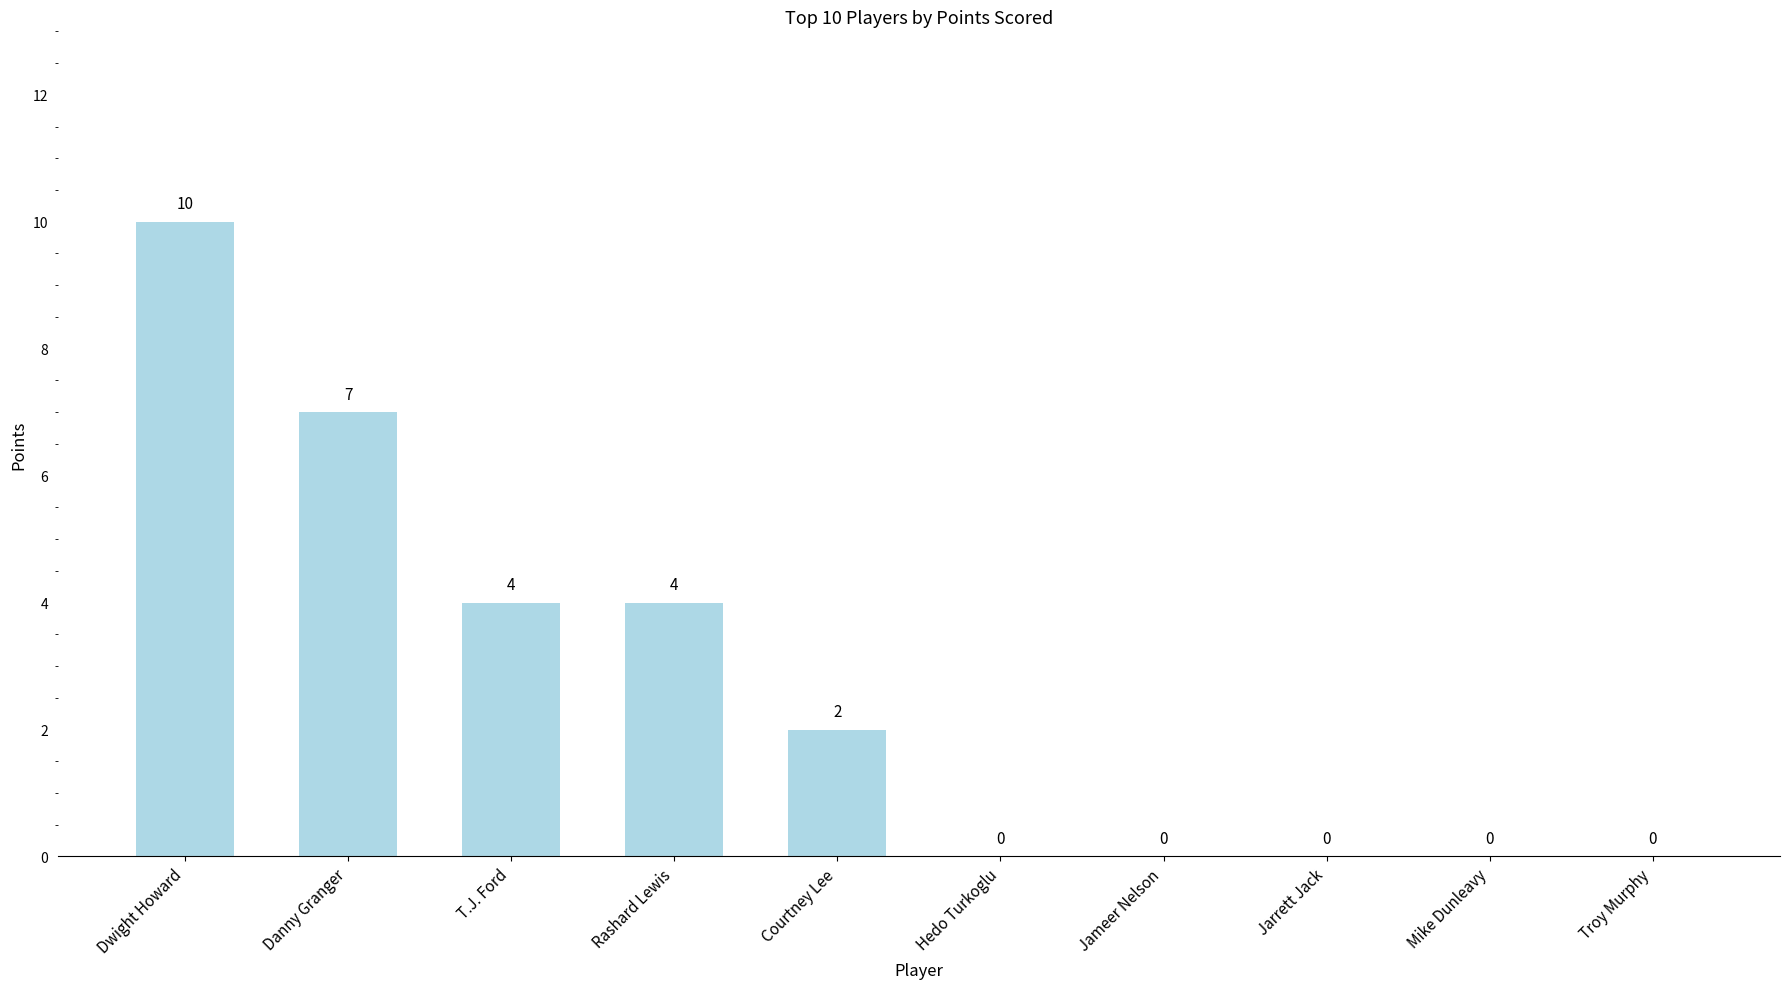

At which label does the data first exceed 2?

Dwight Howard